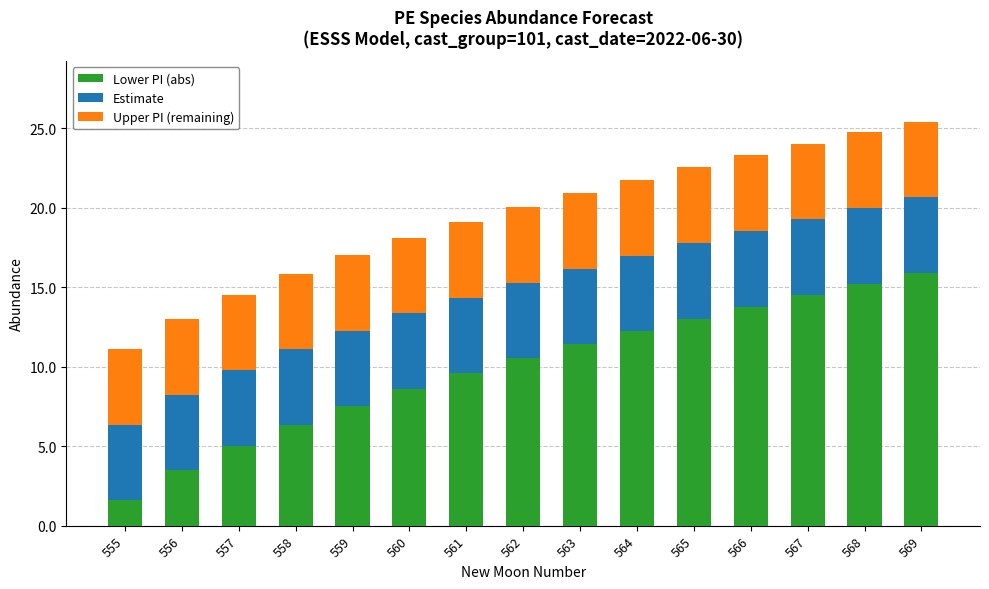

At which label does Lower PI (abs) reach its peak?

569